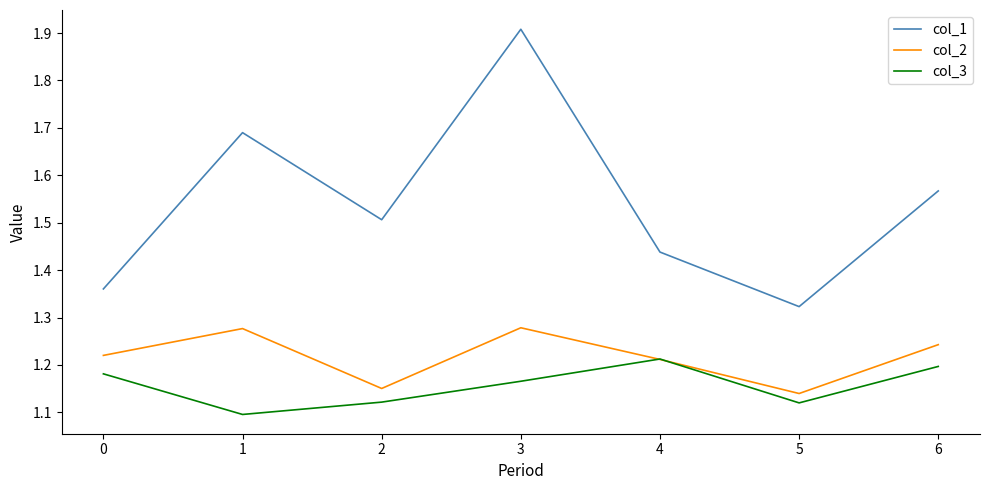

Is it true that col_2 equals 2.3 at 2?

False